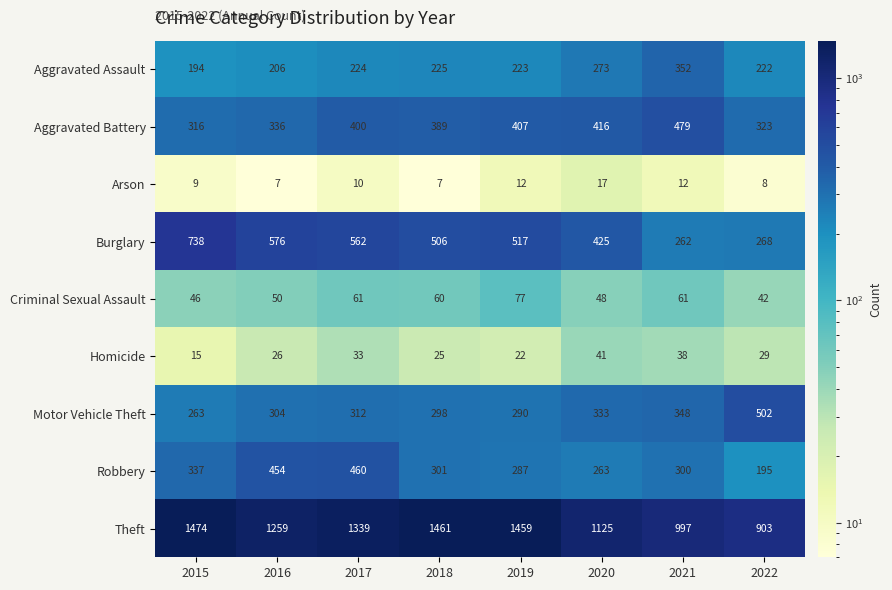

What is the greatest value displayed?

1474